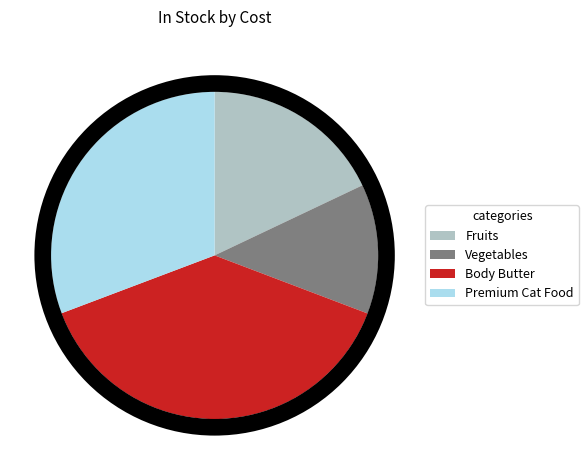

Is there a majority slice in this chart?

No